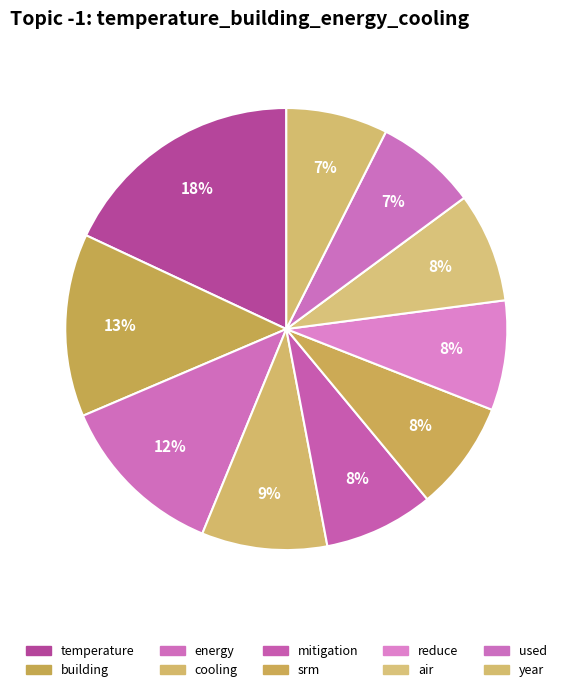

Between cooling and air, which is larger?

cooling